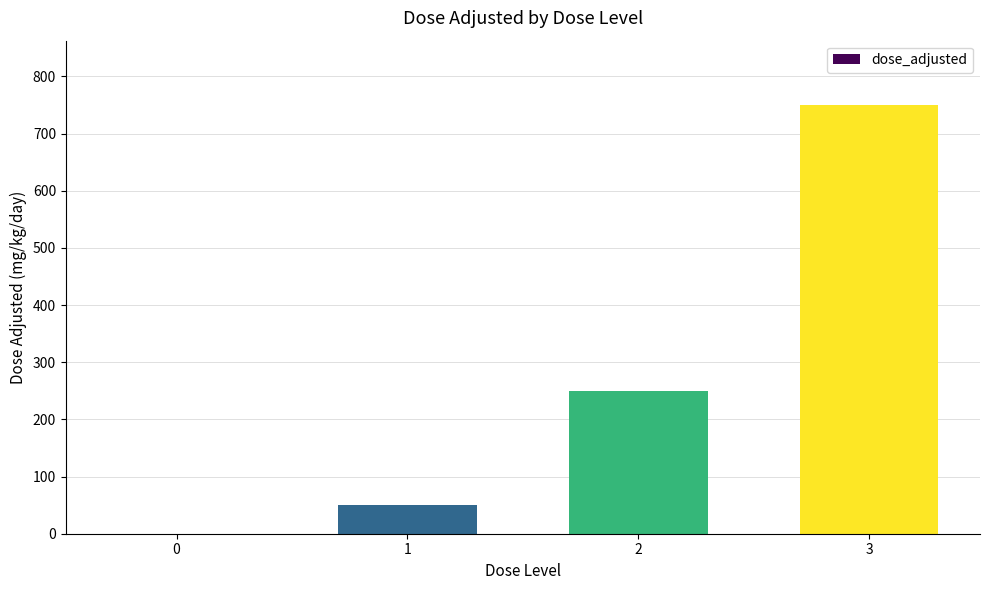

What is the greatest value displayed?

750